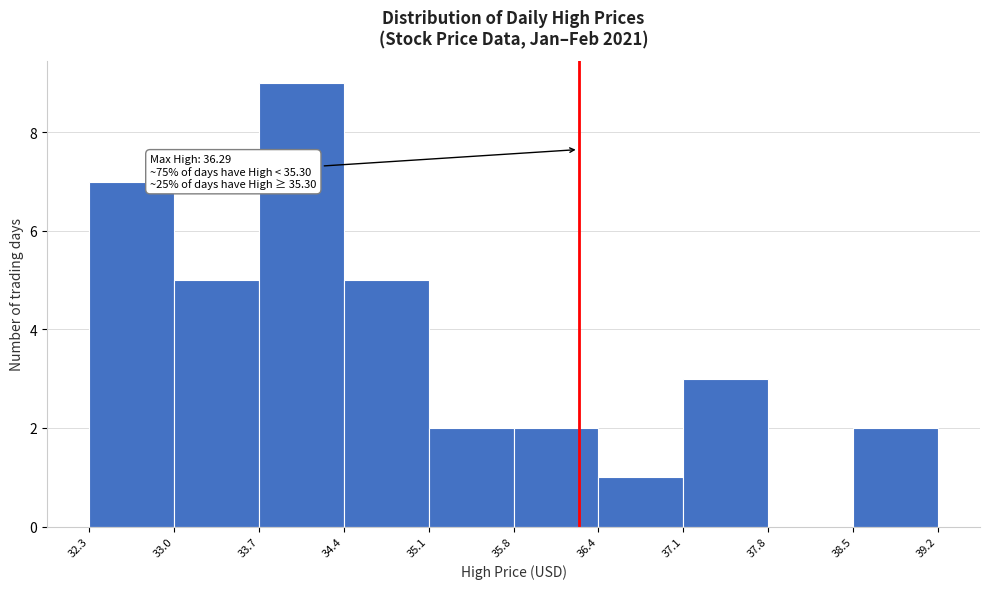

Which range on the x-axis has the tallest bar?

33.7 to 34.4